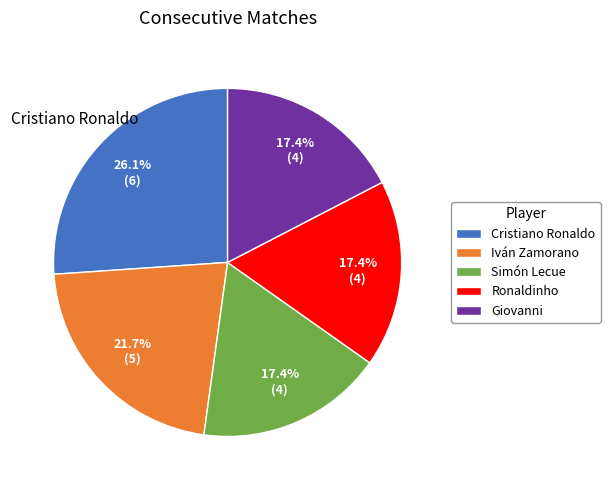

What portion of the pie excludes Iván Zamorano?

78.3%